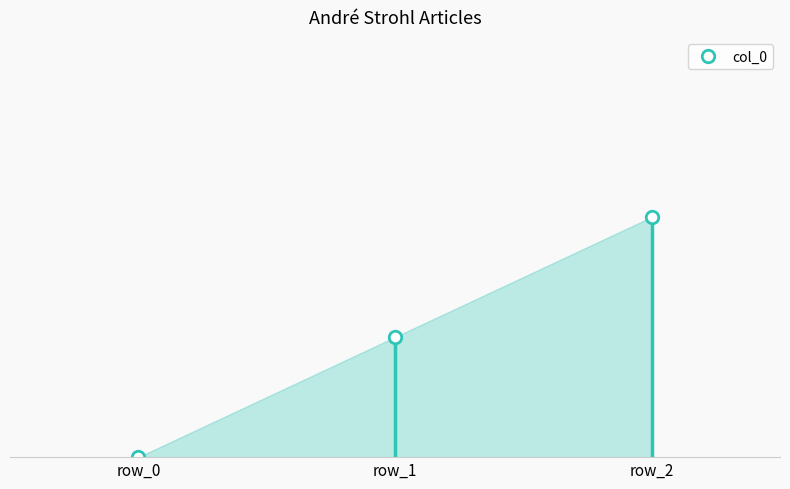

Rank the categories by value from lowest to highest.

row_0, row_1, row_2